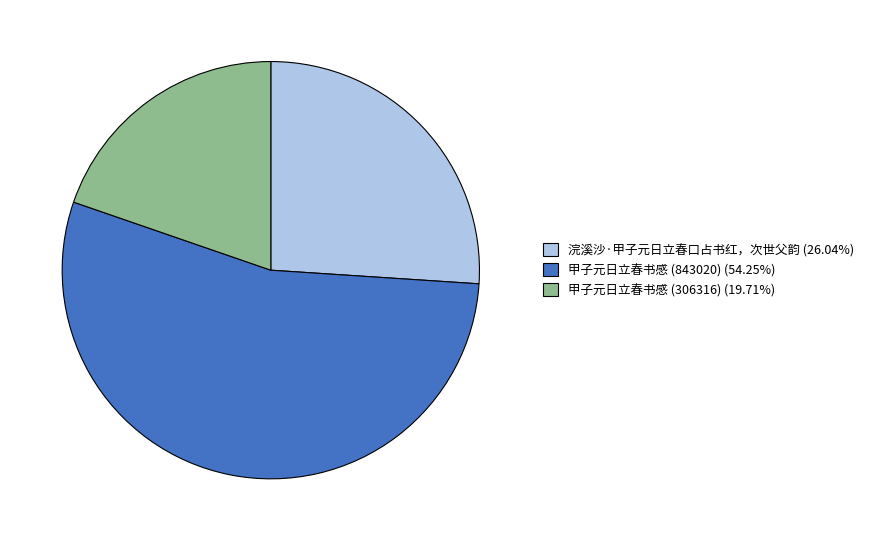

Approximately how many times larger is the value at 甲子元日立春书感 (843020) (54.25%) compared to 甲子元日立春书感 (306316) (19.71%)?

2.8